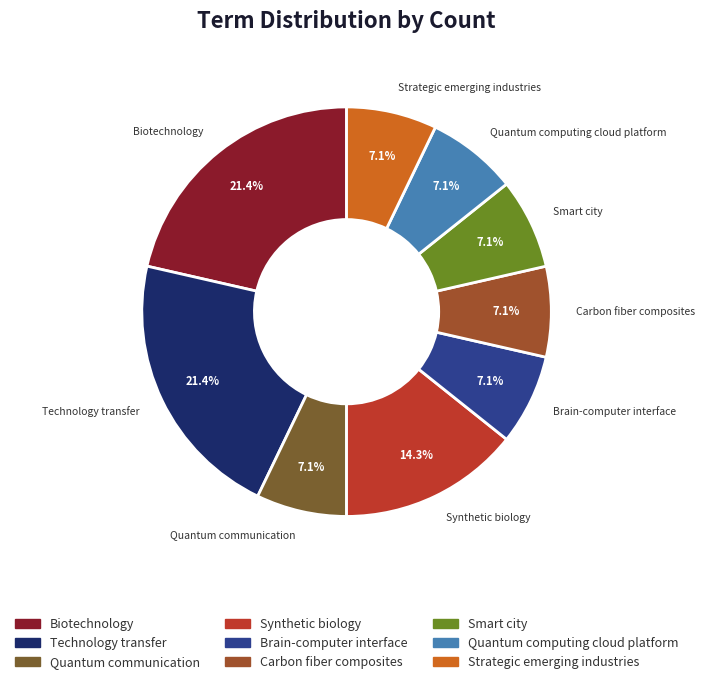

Which has a higher value, Synthetic biology or Quantum computing cloud platform?

Synthetic biology